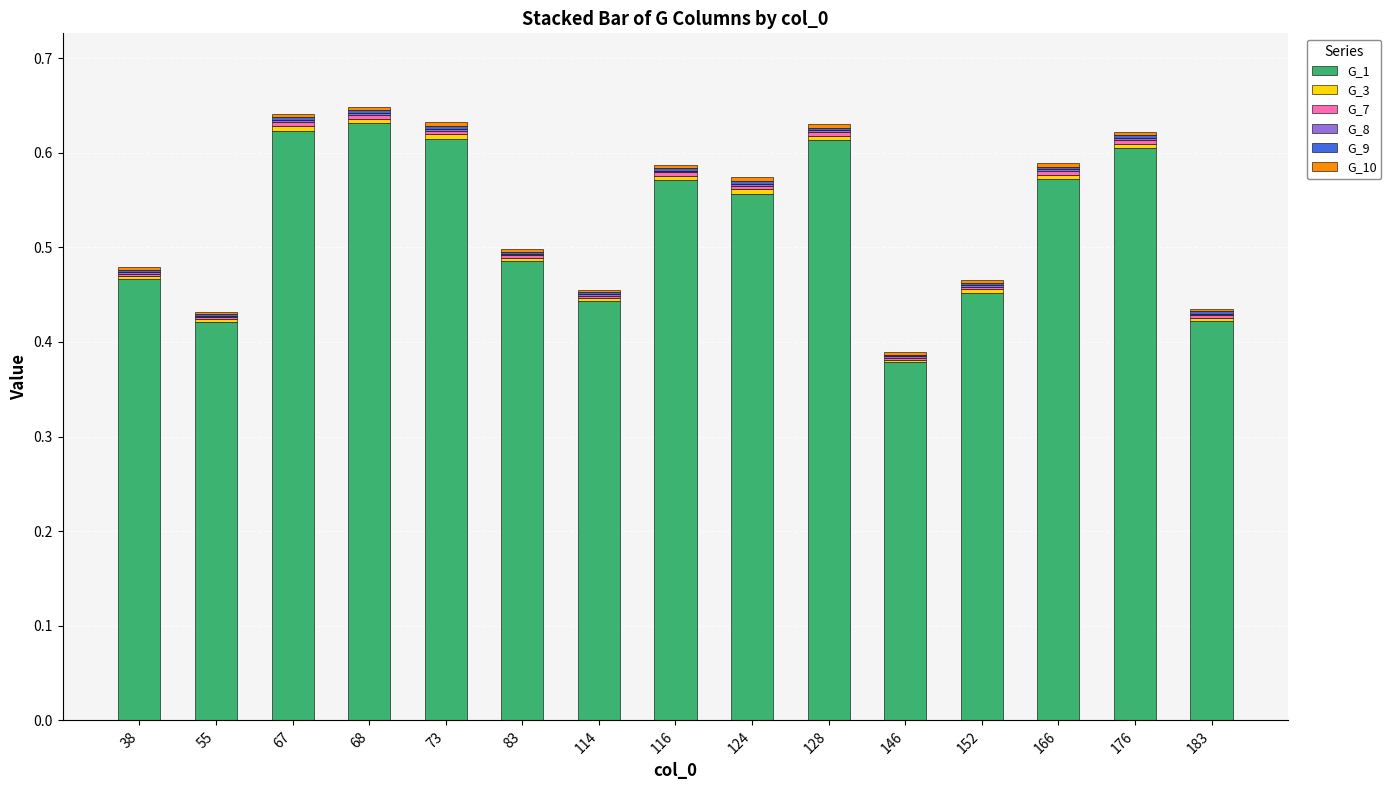

Between 124 and 152, which series saw the biggest shift?

G_1